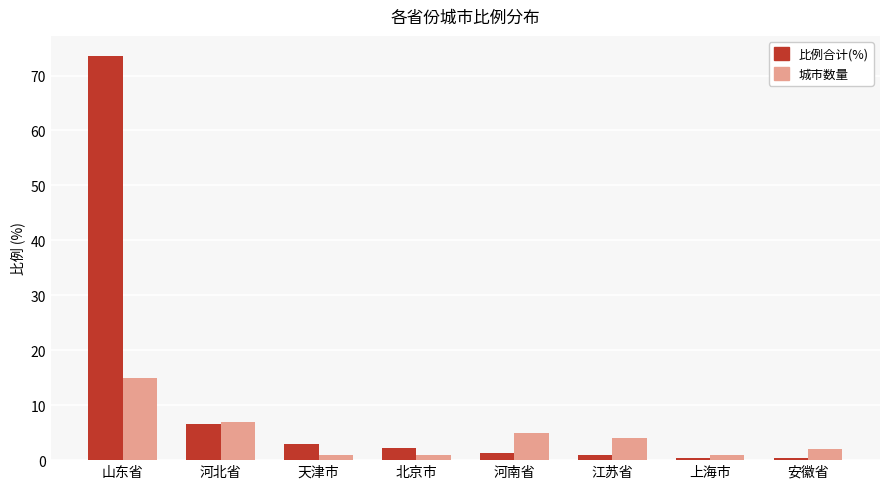

Between 江苏省 and 安徽省, which series saw the biggest shift?

城市数量